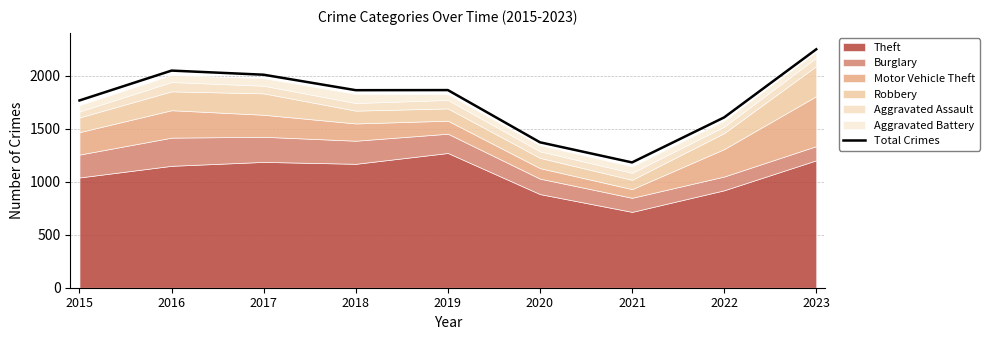

Where does the data first go above 1865?

2016